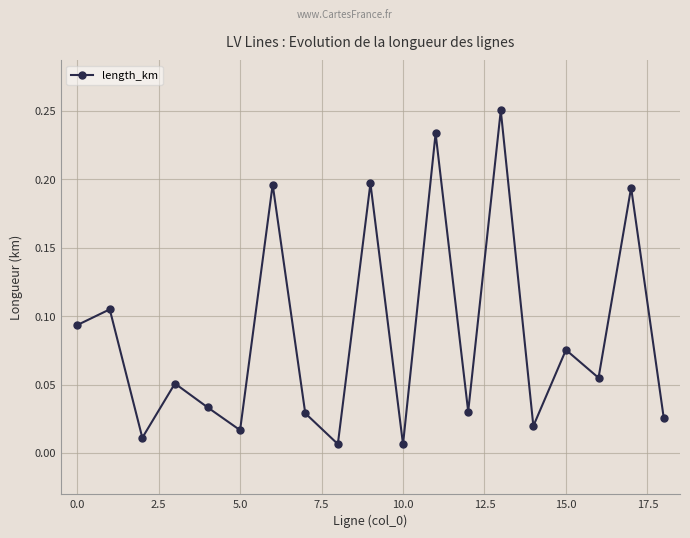

What is the sum of all values?

1.6